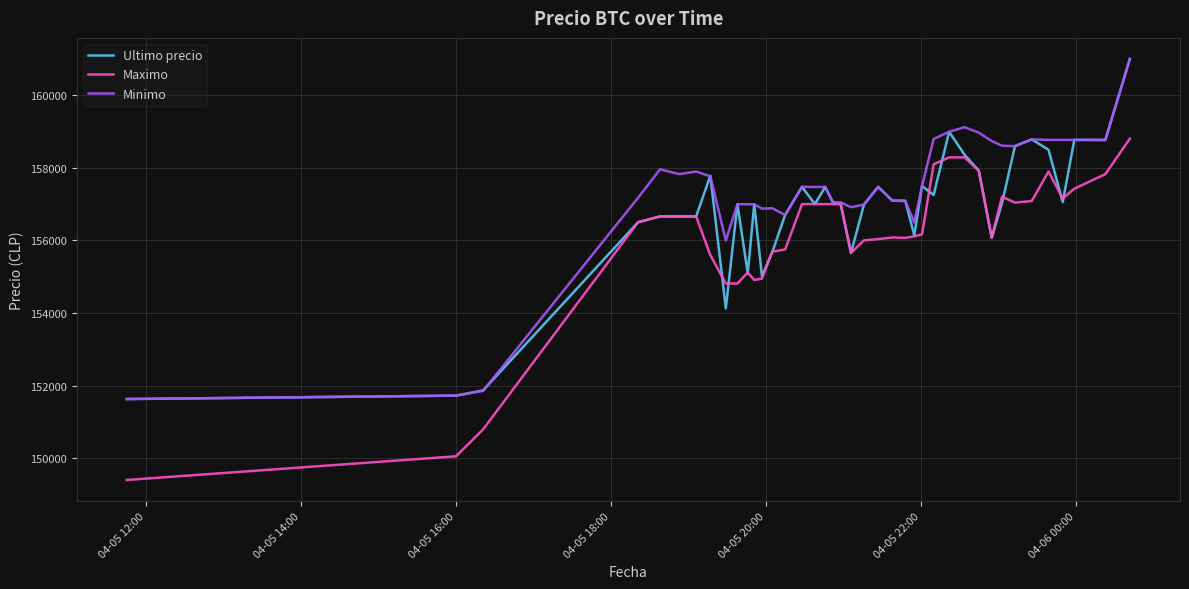

What is the difference between the maximum and minimum values in the Ultimo precio series?

9367